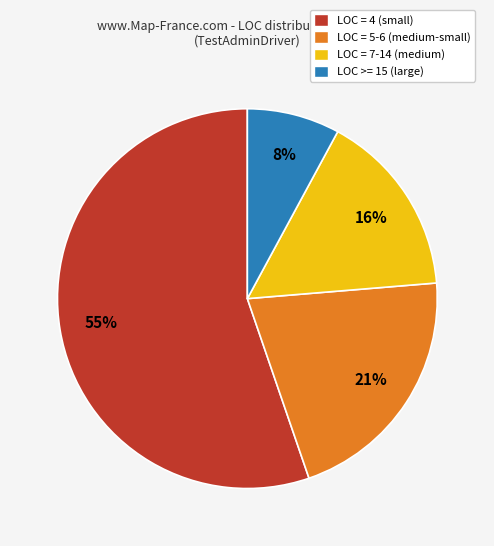

To the nearest percent, what is the average slice percentage?

25%